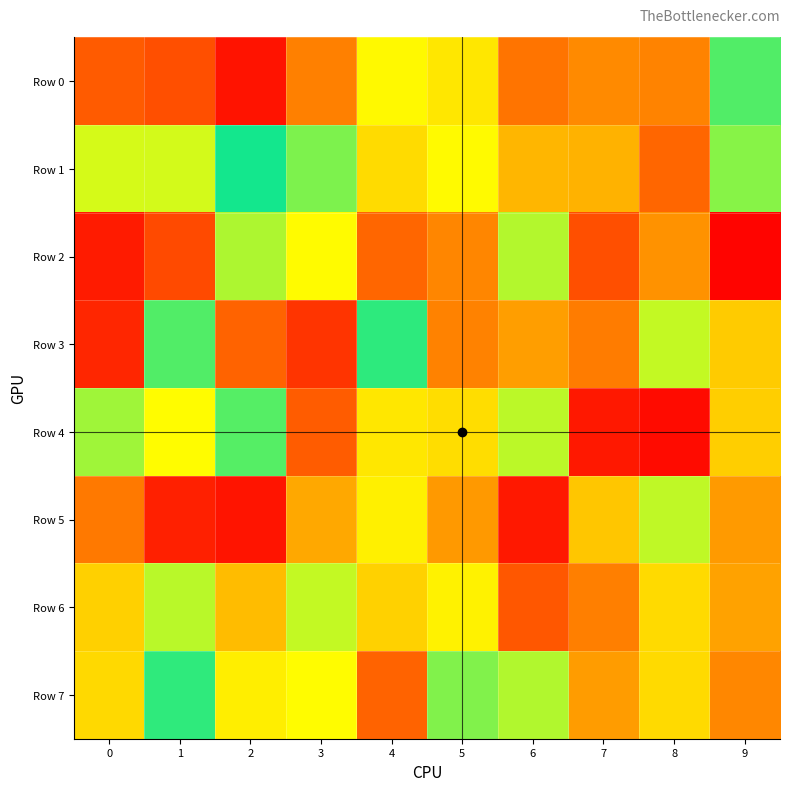

List the series in order of their peak value, lowest first.

Row 5, Row 6, Row 2, Row 4, Row 0, Row 7, Row 3, Row 1